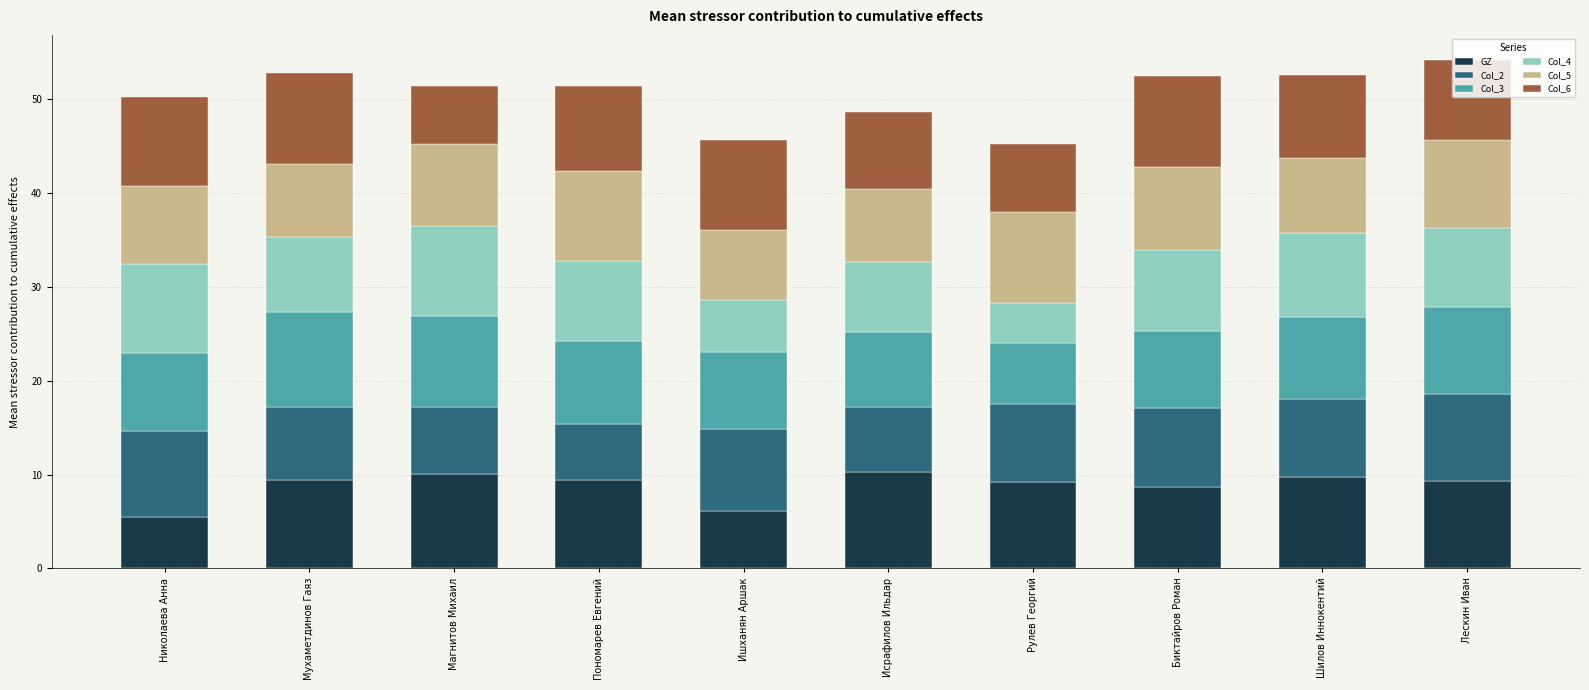

What is the total value across all series at Ишханян Аршак?

45.6